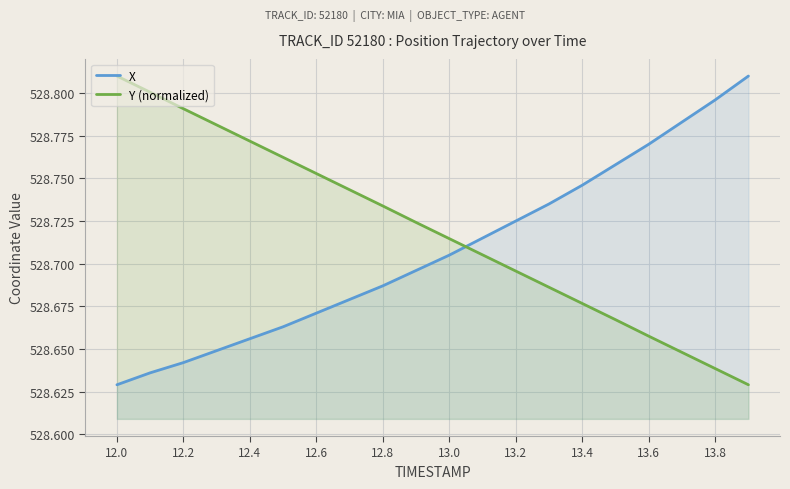

At how many categories does at least one series exceed 528?

20